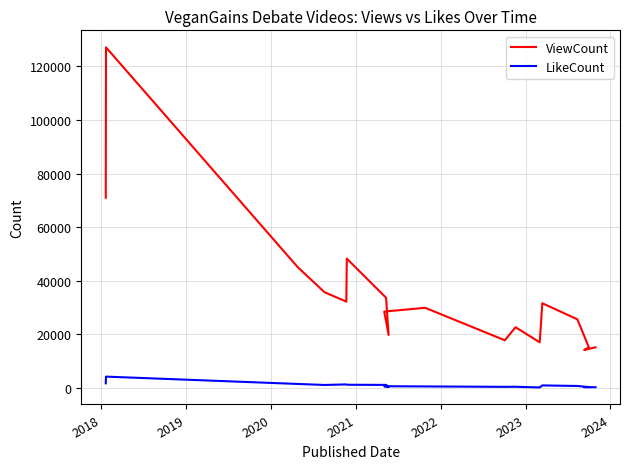

How many lines are shown in the chart?

2